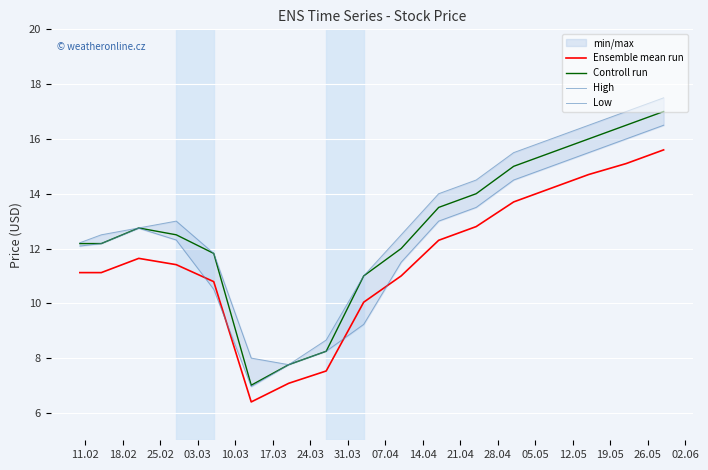

Reading left to right, list all the values displayed in this chart.

Ensemble mean run: 11.1	11.1	11.6	11.4	10.8	6.4	7.1	7.5	10.0	11.0	12.3	12.8	13.7	14.2	14.7	15.1	15.6
Controll run: 12.2	12.2	12.8	12.5	11.8	7.0	7.8	8.2	11.0	12.0	13.5	14.0	15.0	15.5	16.0	16.5	17.0
High: 12.2	12.5	12.8	13.0	11.8	8.0	7.8	8.7	11.0	12.5	14.0	14.5	15.5	16.0	16.5	17.0	17.5
Low: 12.1	12.2	12.7	12.3	10.5	7.0	7.8	8.2	9.2	11.5	13.0	13.5	14.5	15.0	15.5	16.0	16.5